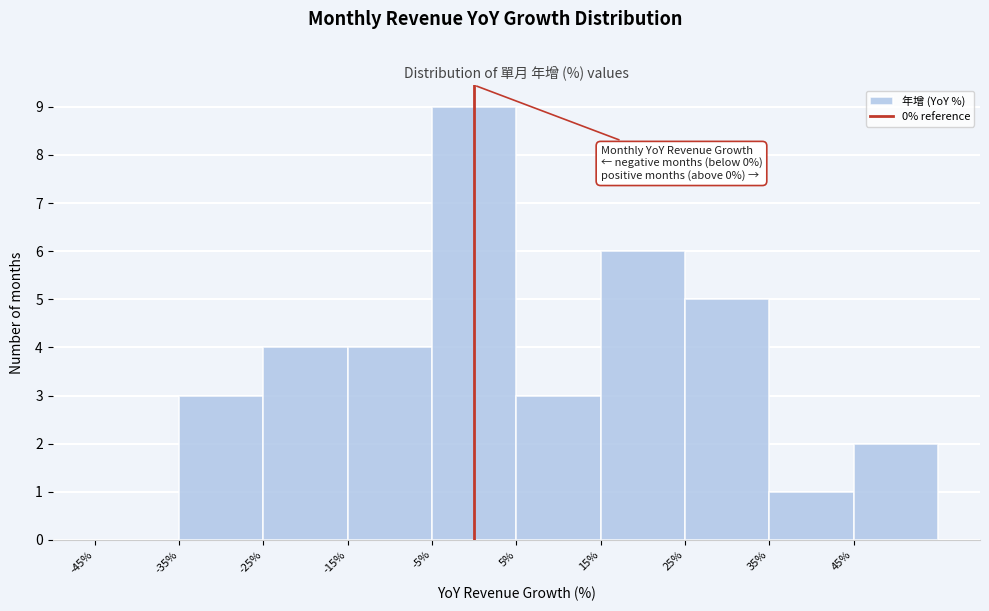

Over which range of the x-axis is the bar tallest?

-5 to 5